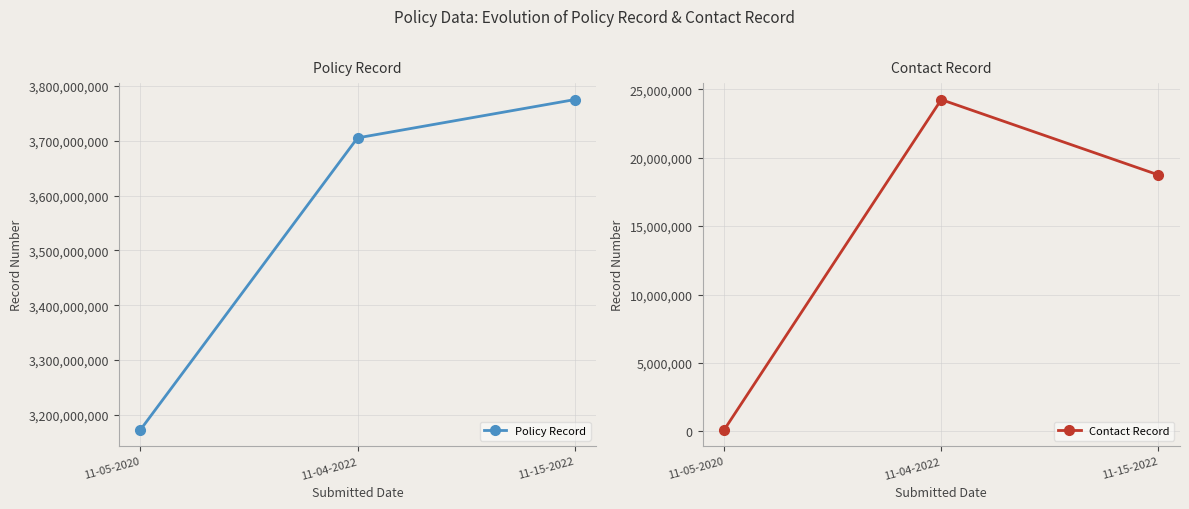

What is the difference between the Policy Record values at 11-15-2022 and 11-05-2020?

602175010